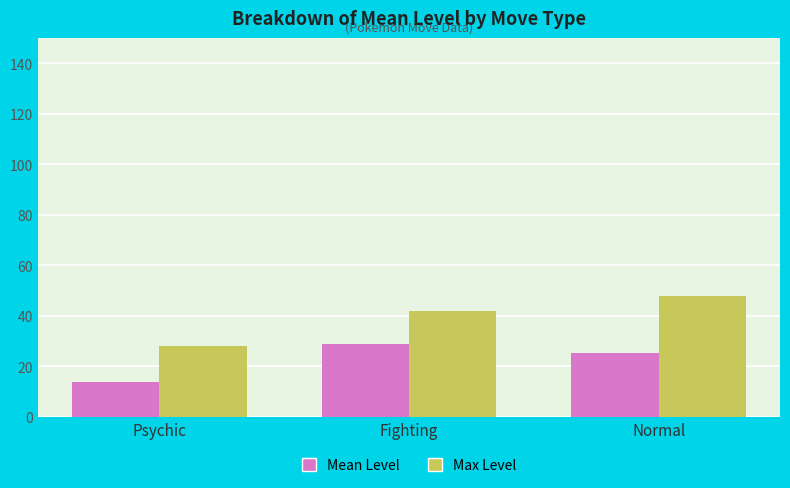

Count the number of data series in this chart.

2